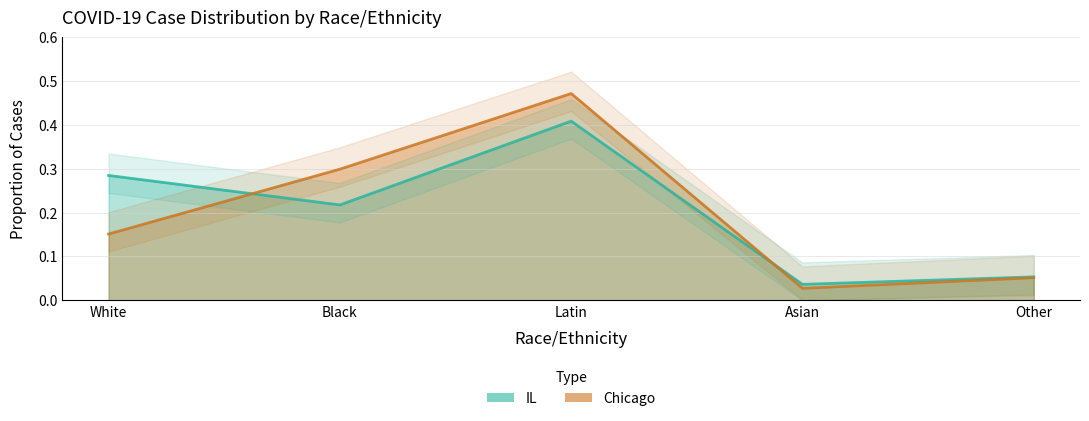

Is it true that IL equals 0.5 at White?

False